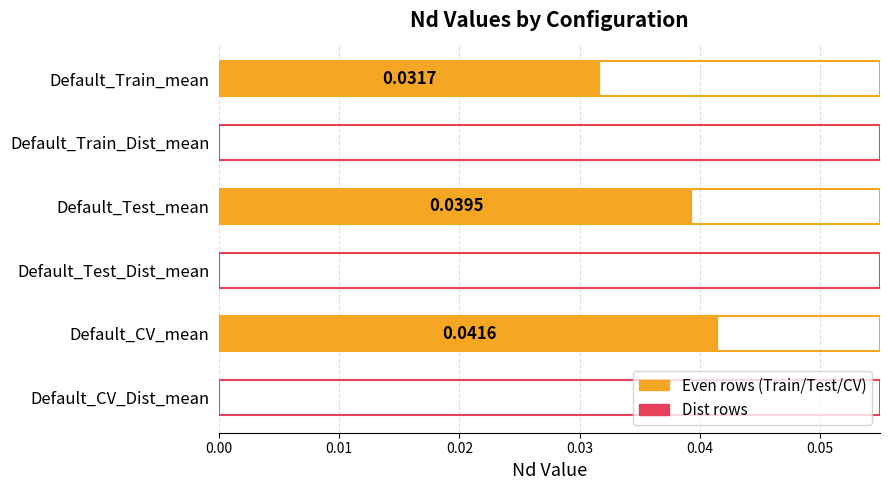

At which category does the chart reach its peak across all series?

Default_CV_mean